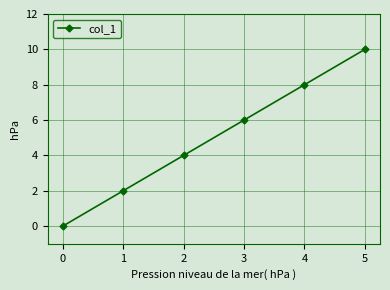

What value does the data have at 2, to the nearest 5?

5